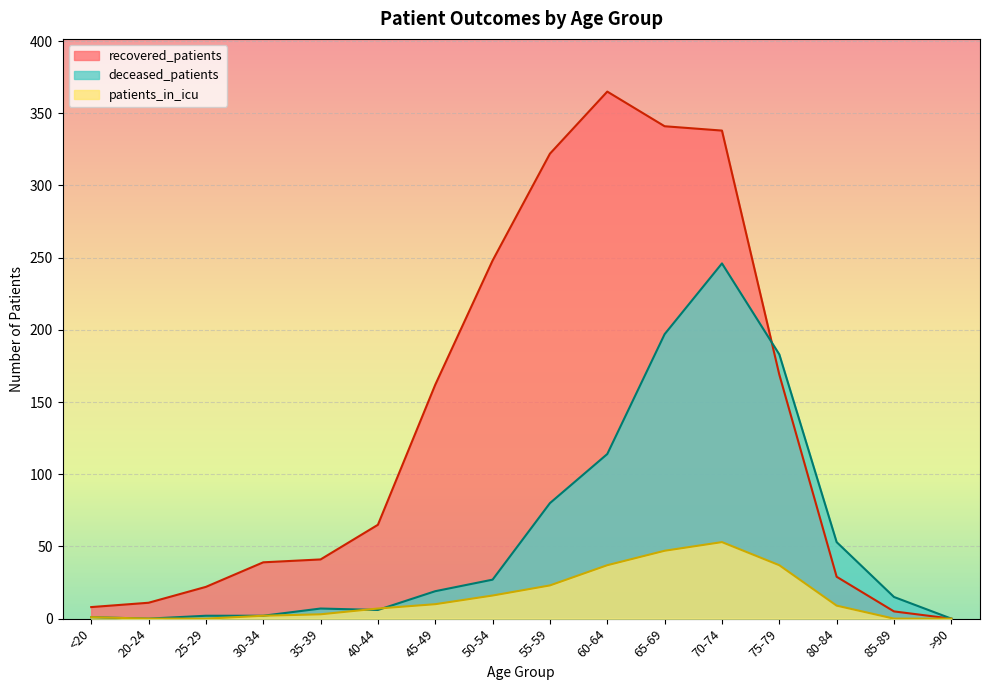

Is it true that patients_in_icu equals 16 at 50-54?

True